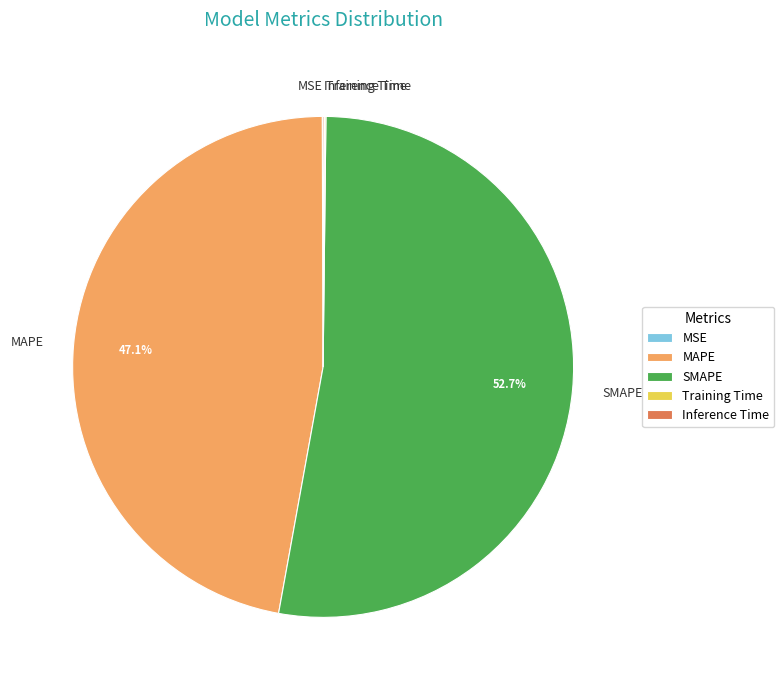

Which slice is the largest?

SMAPE